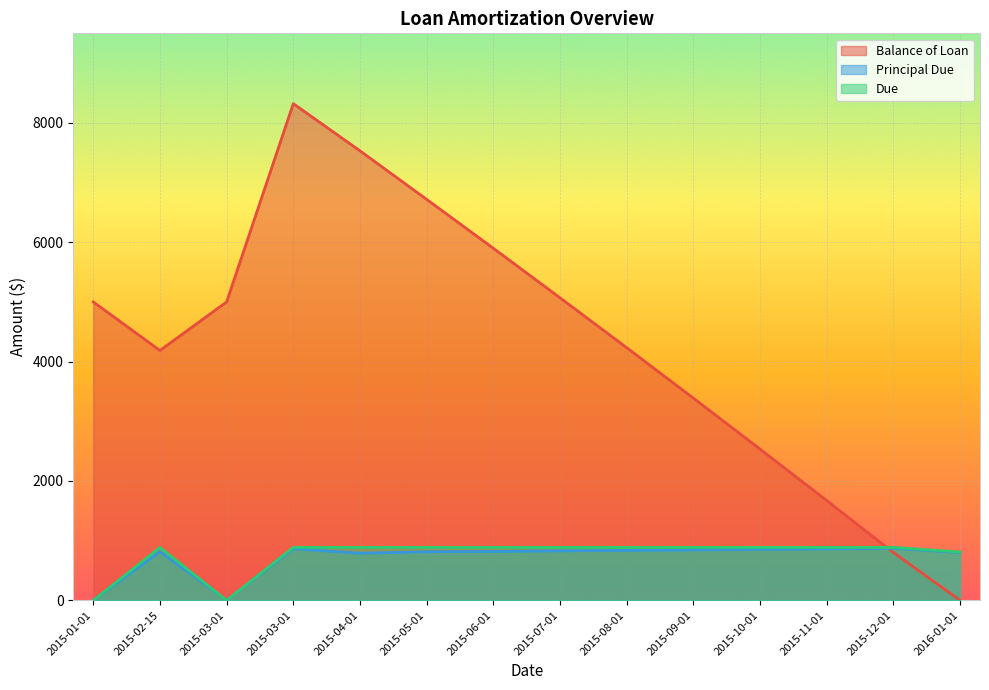

True or false: Balance of Loan and Principal Due intersect in this chart.

True